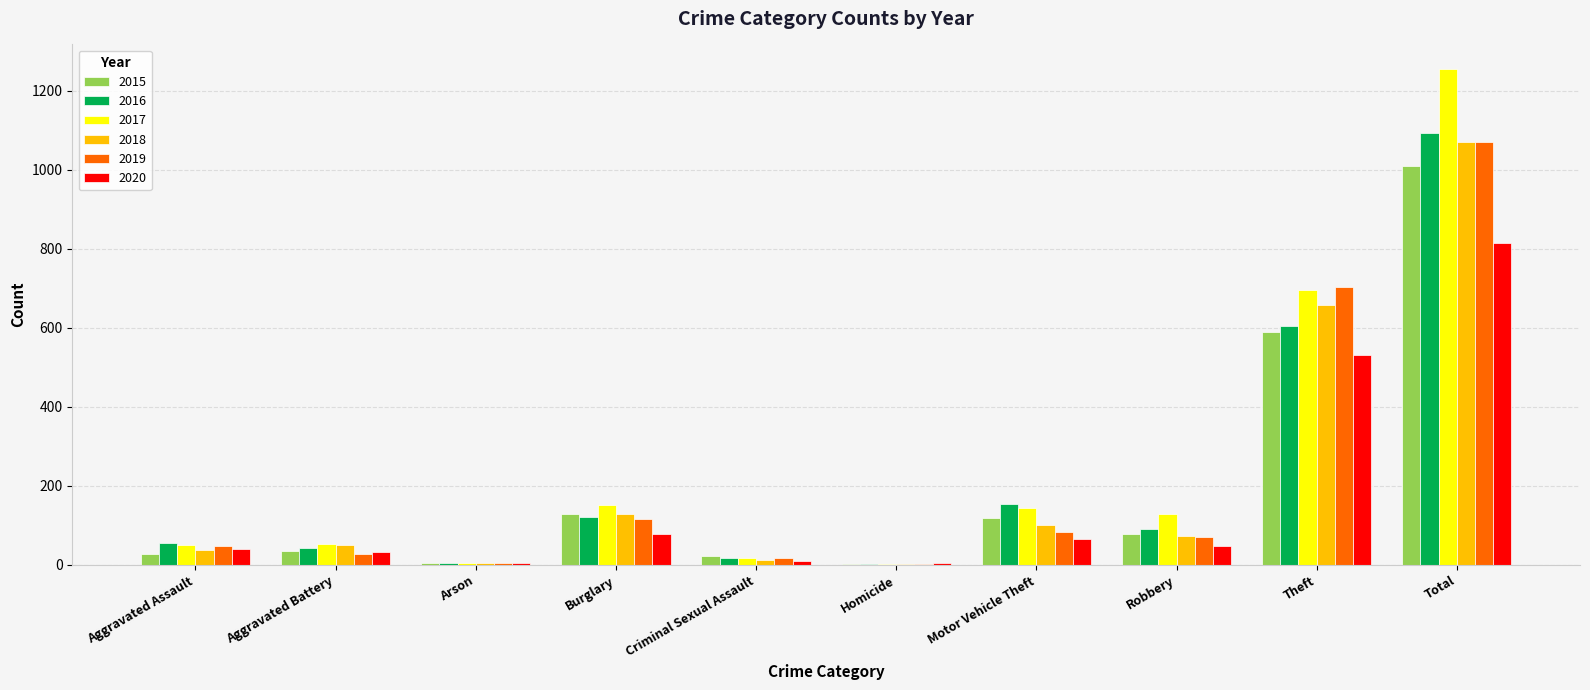

Is it true that 2016 equals 1093 at Total?

True